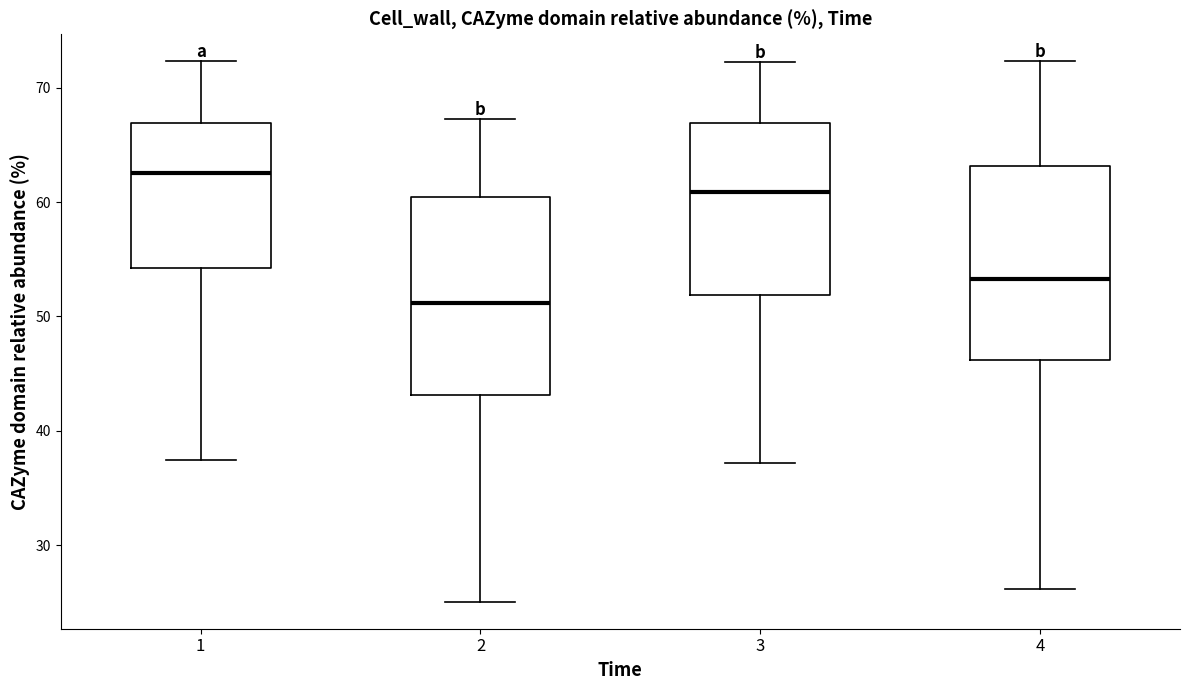

Where does the median line of the box at x = 3 sit on the y-axis? The values are not printed on the chart, so give them approximately, as read against the axis.

61